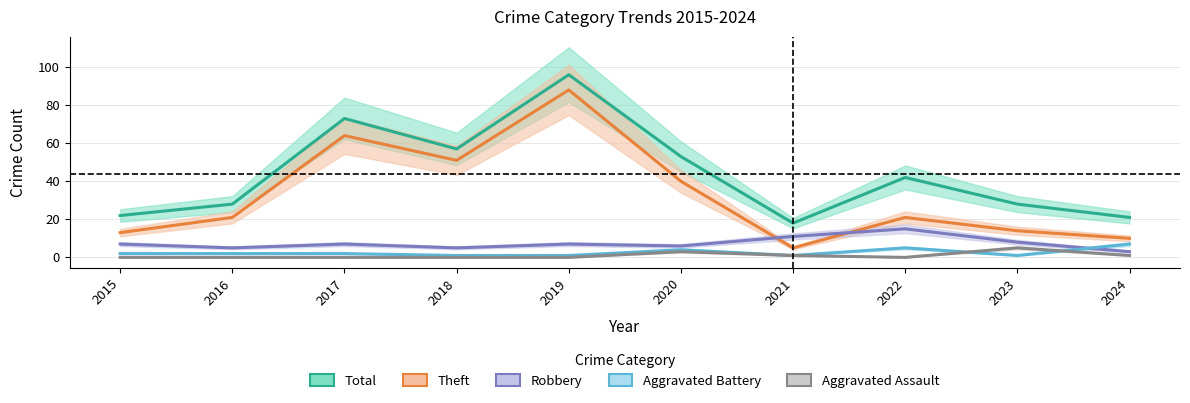

At which label does Aggravated Assault reach its minimum?

2015